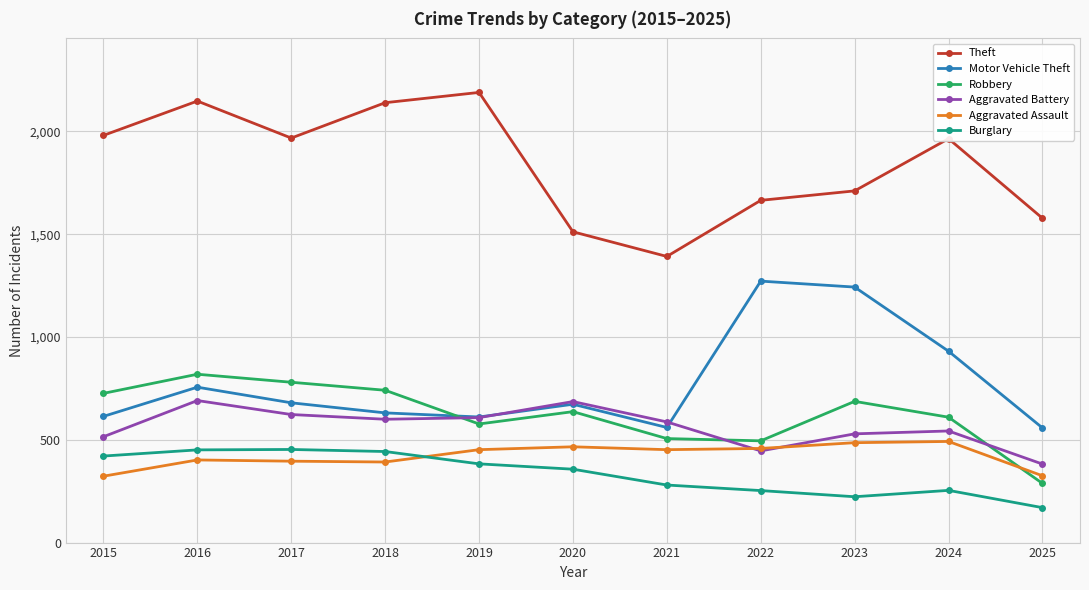

At how many categories does at least one series exceed 803?

11